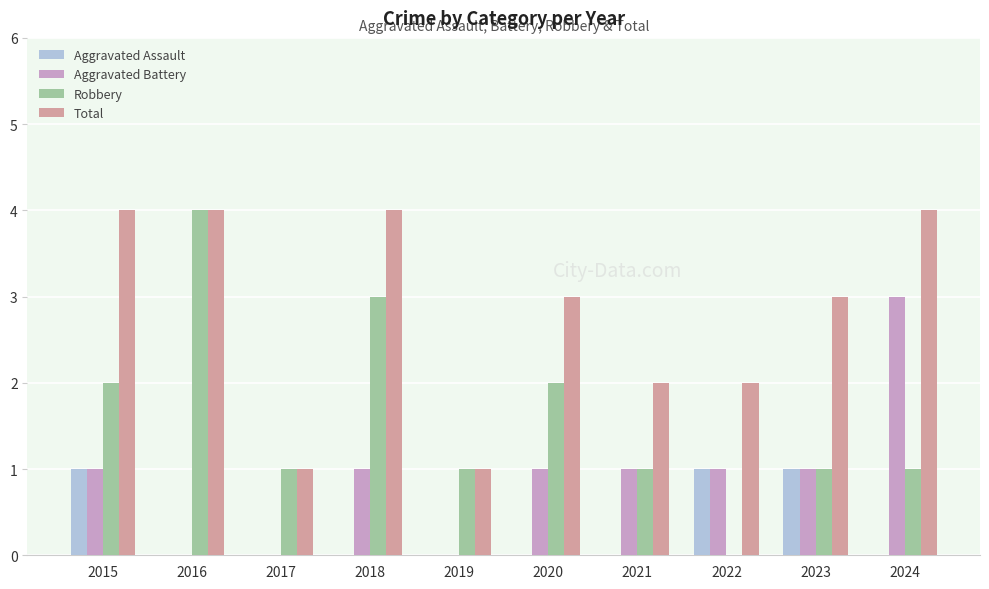

How many series are shown in this chart?

4